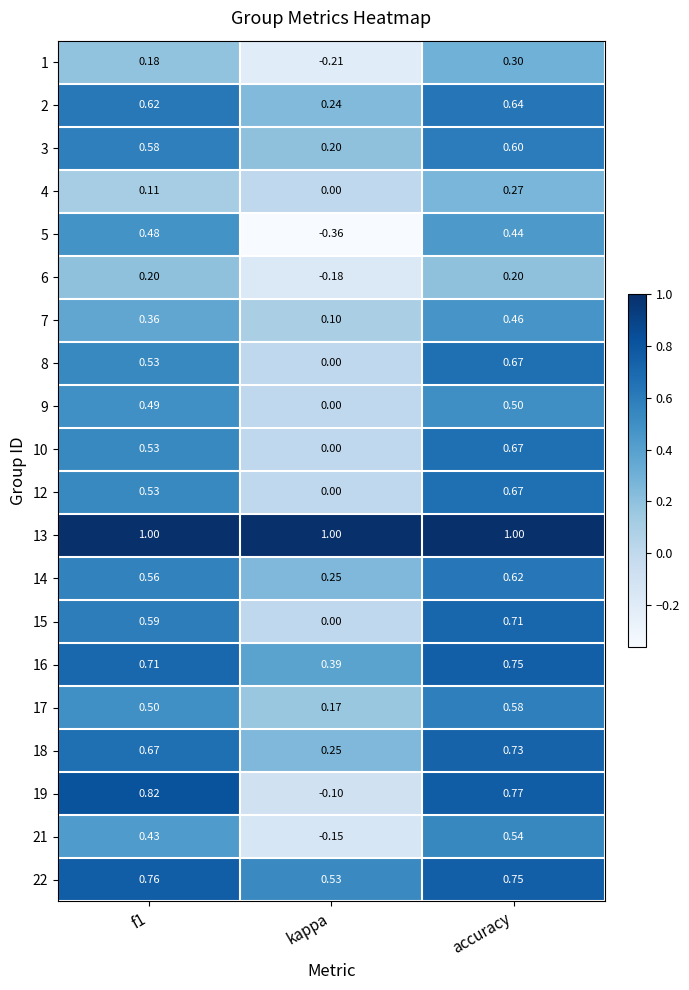

Which category has the lowest value in the 4 series?

kappa